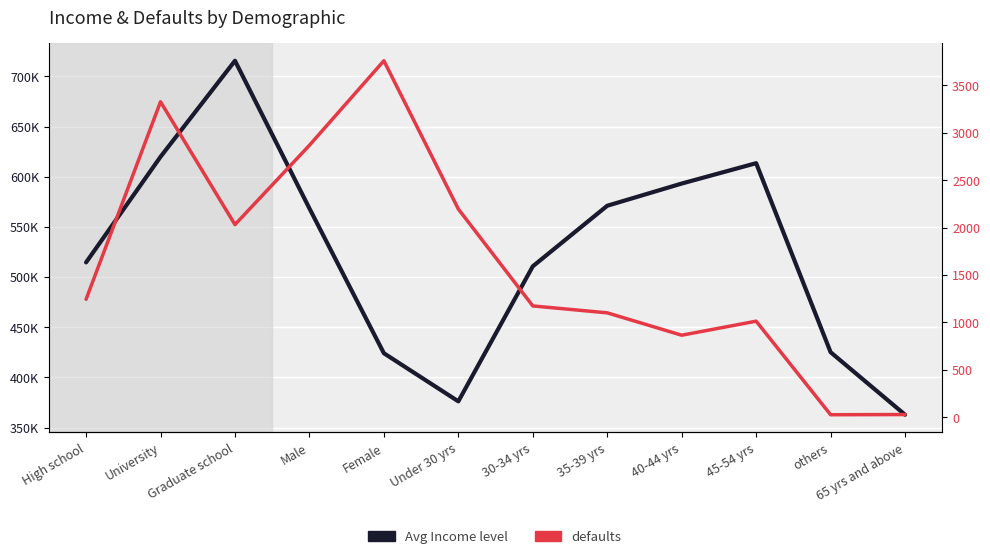

Reading left to right, extract all data points from this chart.

Avg Income level: 514627.6	619845.3	715520.3	568403.3	424122.2	376191.9	510716.7	571059.6	593171.4	613474.2	425172.7	362868.0
defaults: 1244.0	3328.0	2032.0	2869.0	3761.0	2196.0	1174.0	1101.0	865.0	1013.0	26.0	28.0